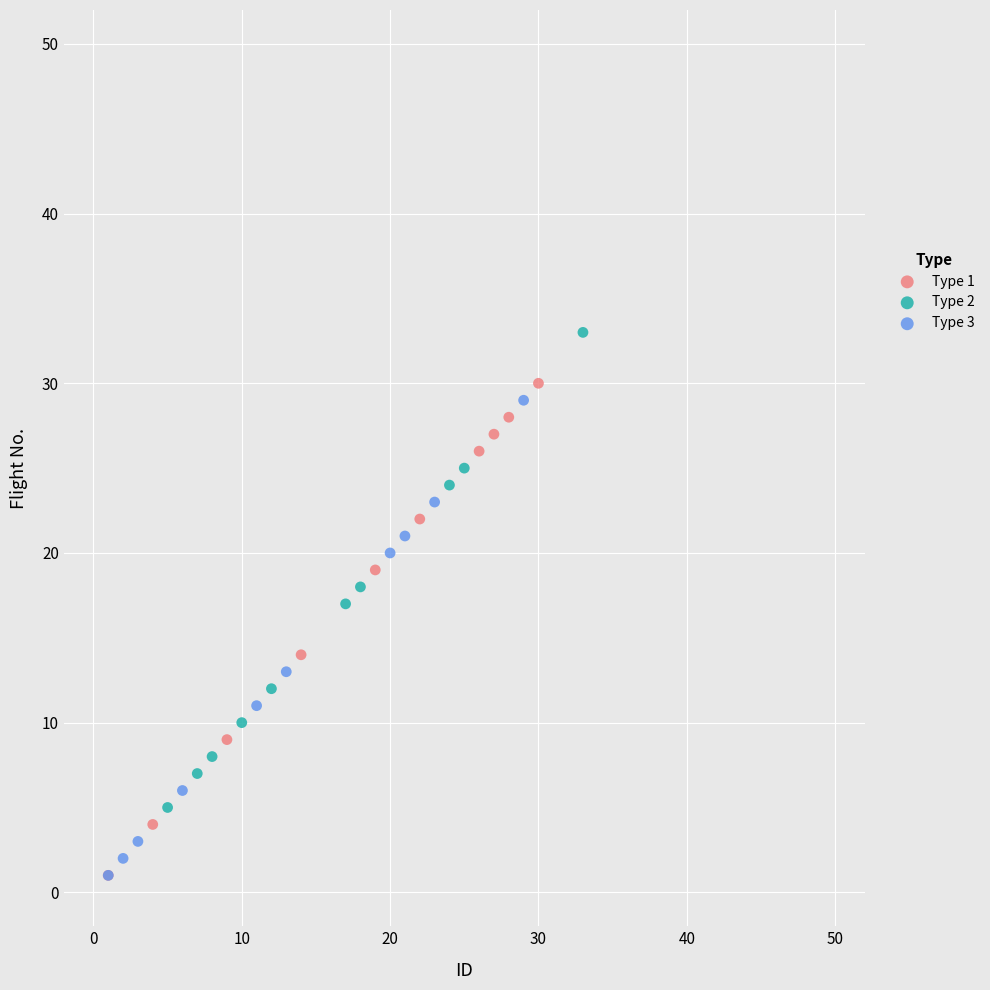

Which series contains the highest Y value?

Type 2